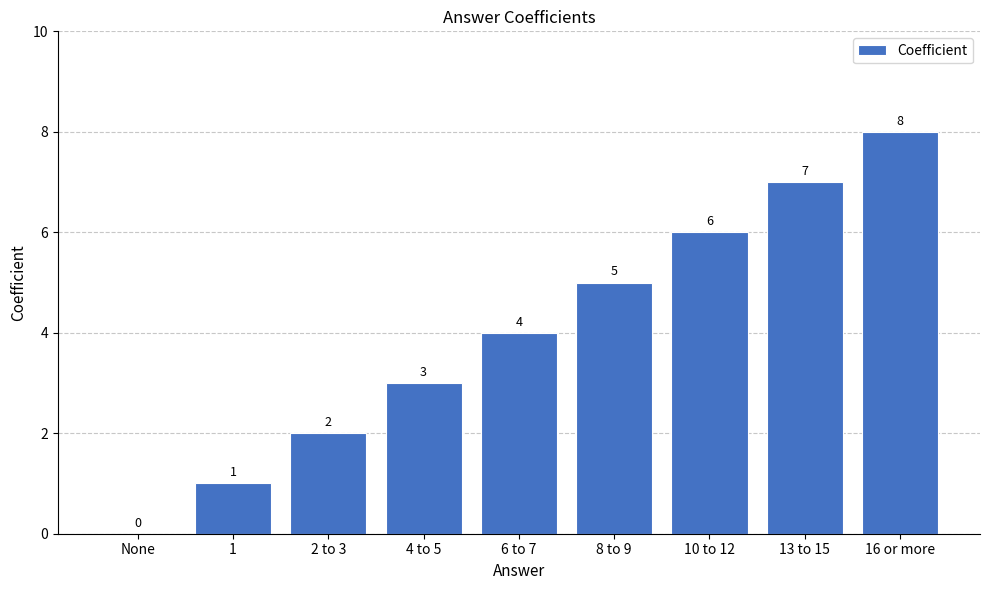

Which has a higher value, 16 or more or 4 to 5?

16 or more